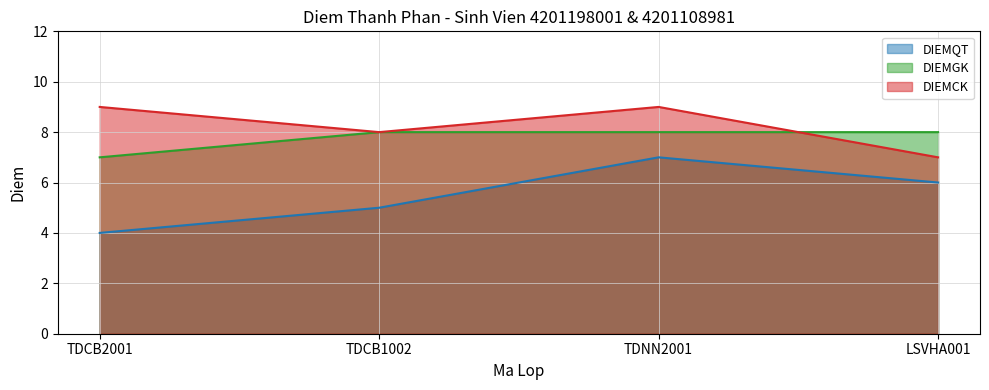

What position from the left is TDCB2001?

1